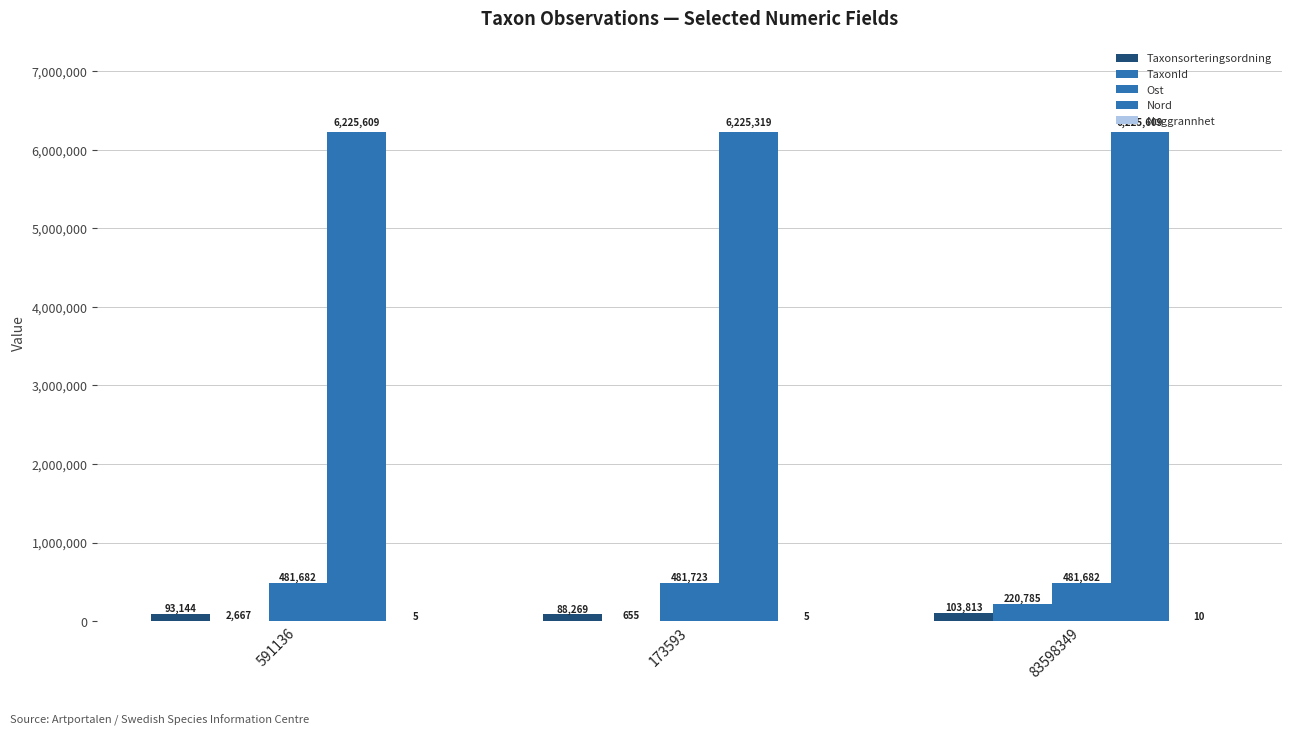

What is the value of the Ost bar at the 1st from the left?

481682